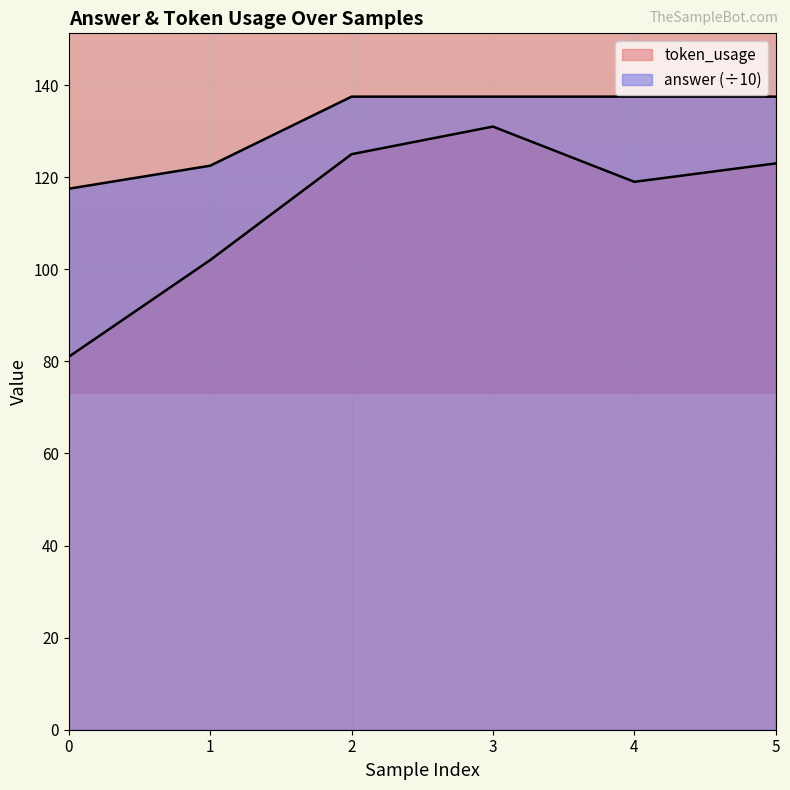

What is the value of the token_usage point at the 5th from the left?

119.0